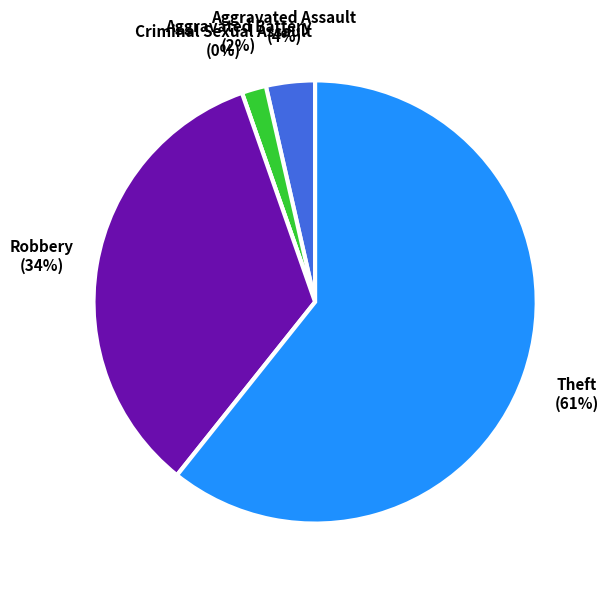

To the nearest percent, what is the difference between the Theft and Robbery slice percentages?

27%